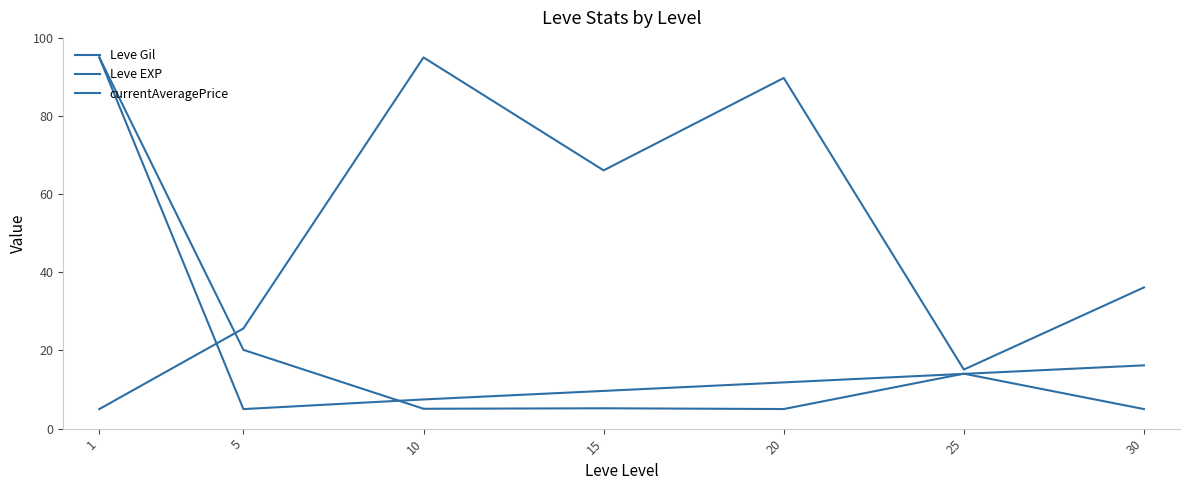

True or false: Leve Gil has more than 2 points higher than both neighbors.

False